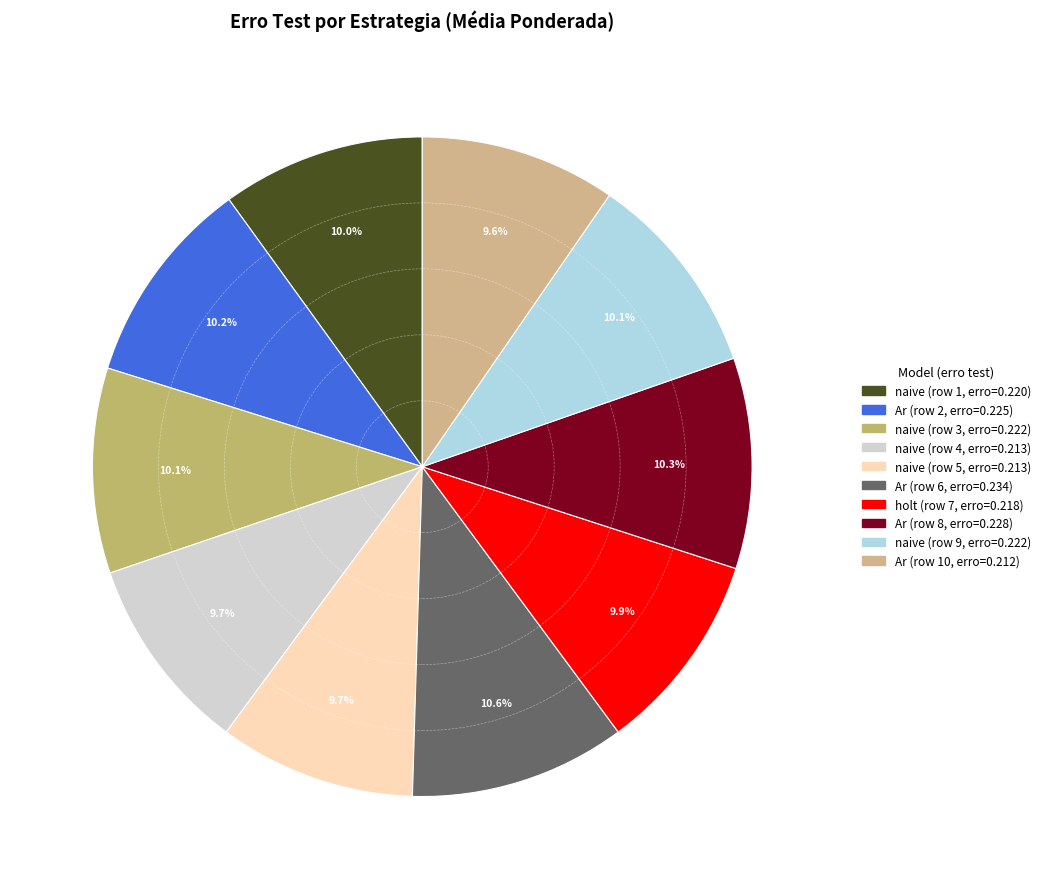

How many segments does this pie chart have?

10